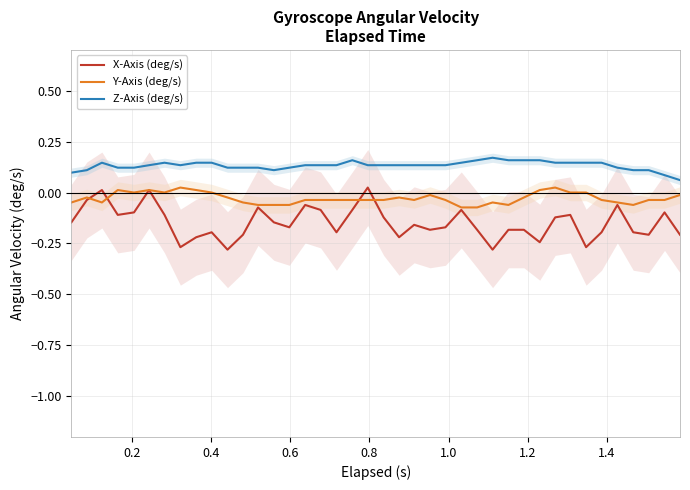

How many data points in Y-Axis (deg/s) are above 0?

6